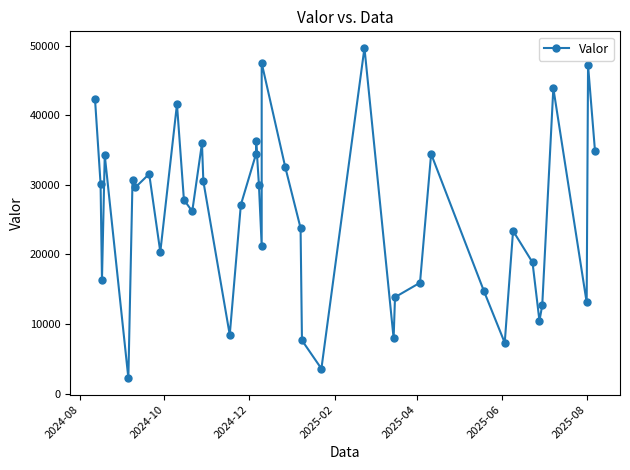

At which label does the data first exceed 27838?

2024-08